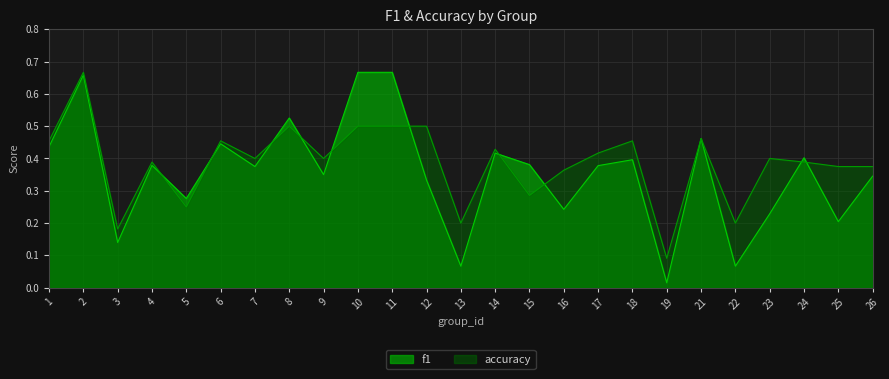

Reading left to right, list all the values displayed in this chart.

f1: 0.4	0.7	0.1	0.4	0.3	0.4	0.4	0.5	0.3	0.7	0.7	0.3	0.1	0.4	0.4	0.2	0.4	0.4	0.0	0.5	0.1	0.2	0.4	0.2	0.3
accuracy: 0.5	0.7	0.2	0.4	0.2	0.5	0.4	0.5	0.4	0.5	0.5	0.5	0.2	0.4	0.3	0.4	0.4	0.5	0.1	0.5	0.2	0.4	0.4	0.4	0.4